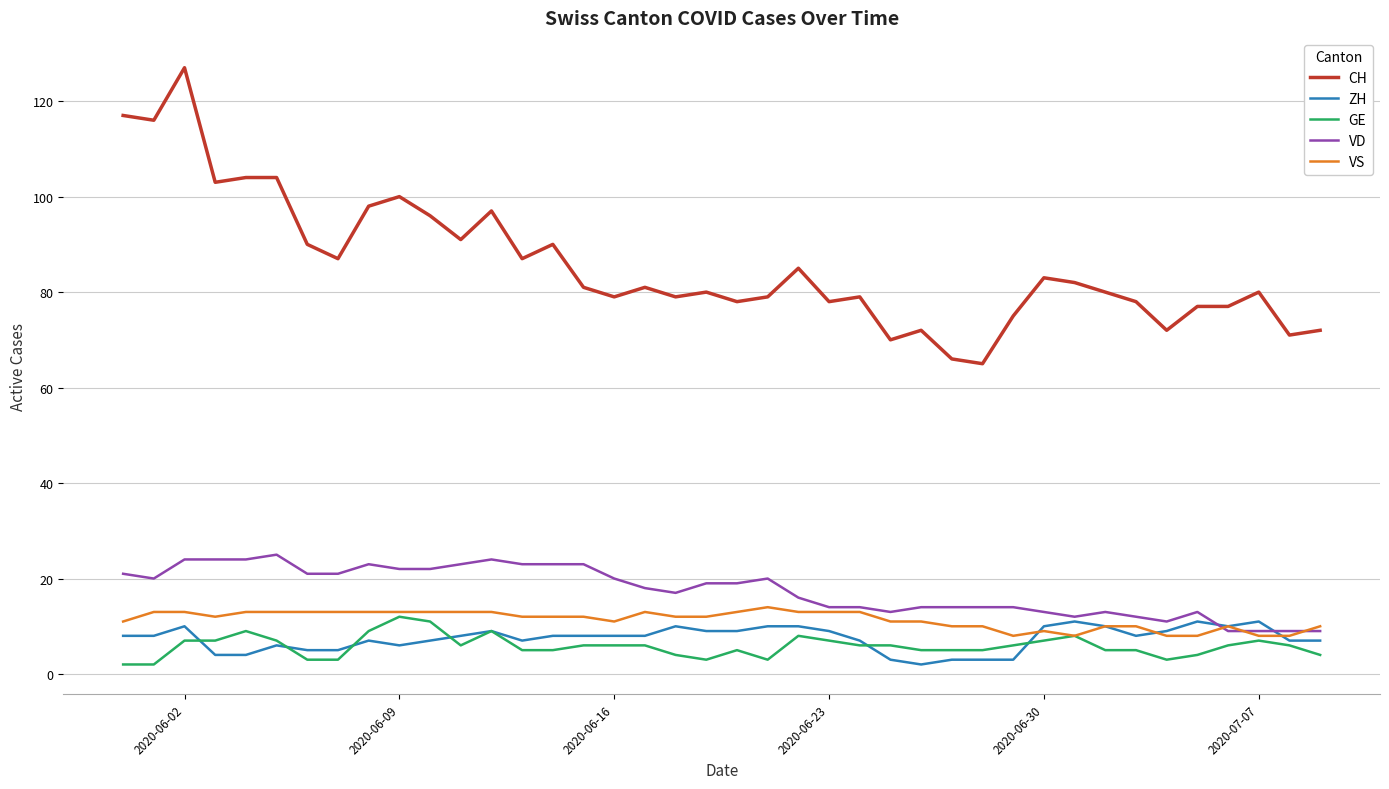

What is the highest value of the CH series?

127